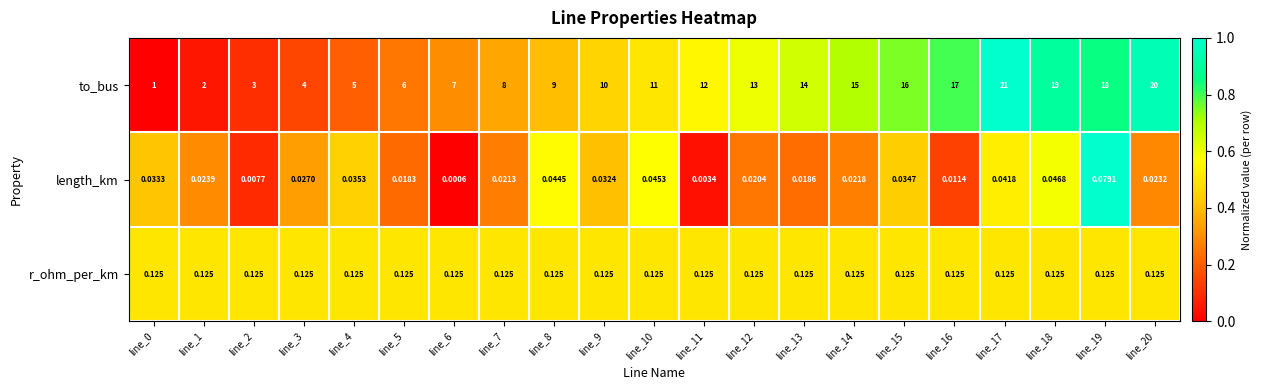

At line_6, list the series in order from smallest to largest.

length_km, r_ohm_per_km, to_bus